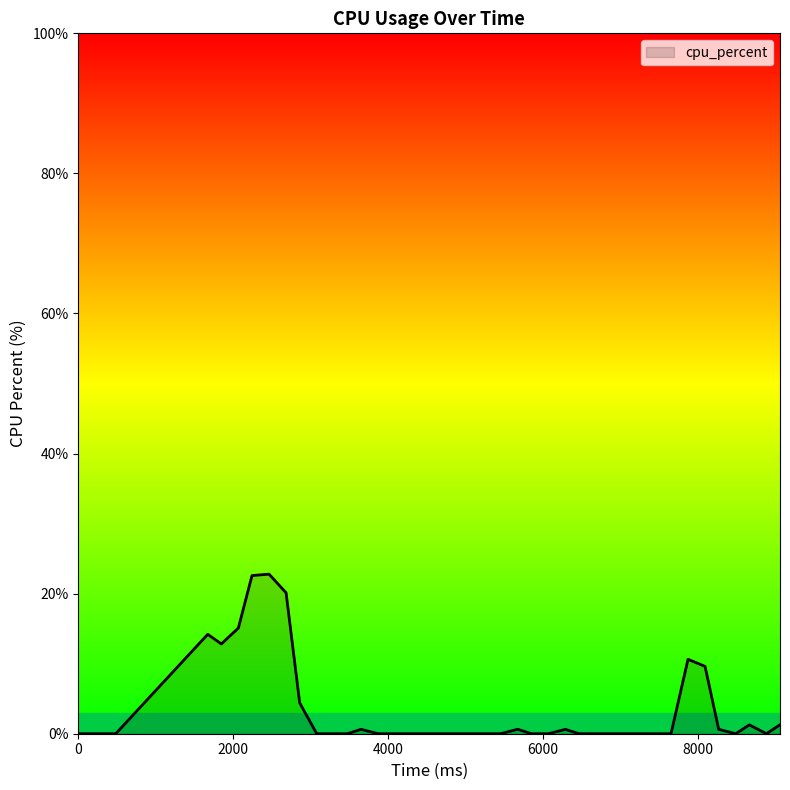

How many distinct data groups are displayed?

1